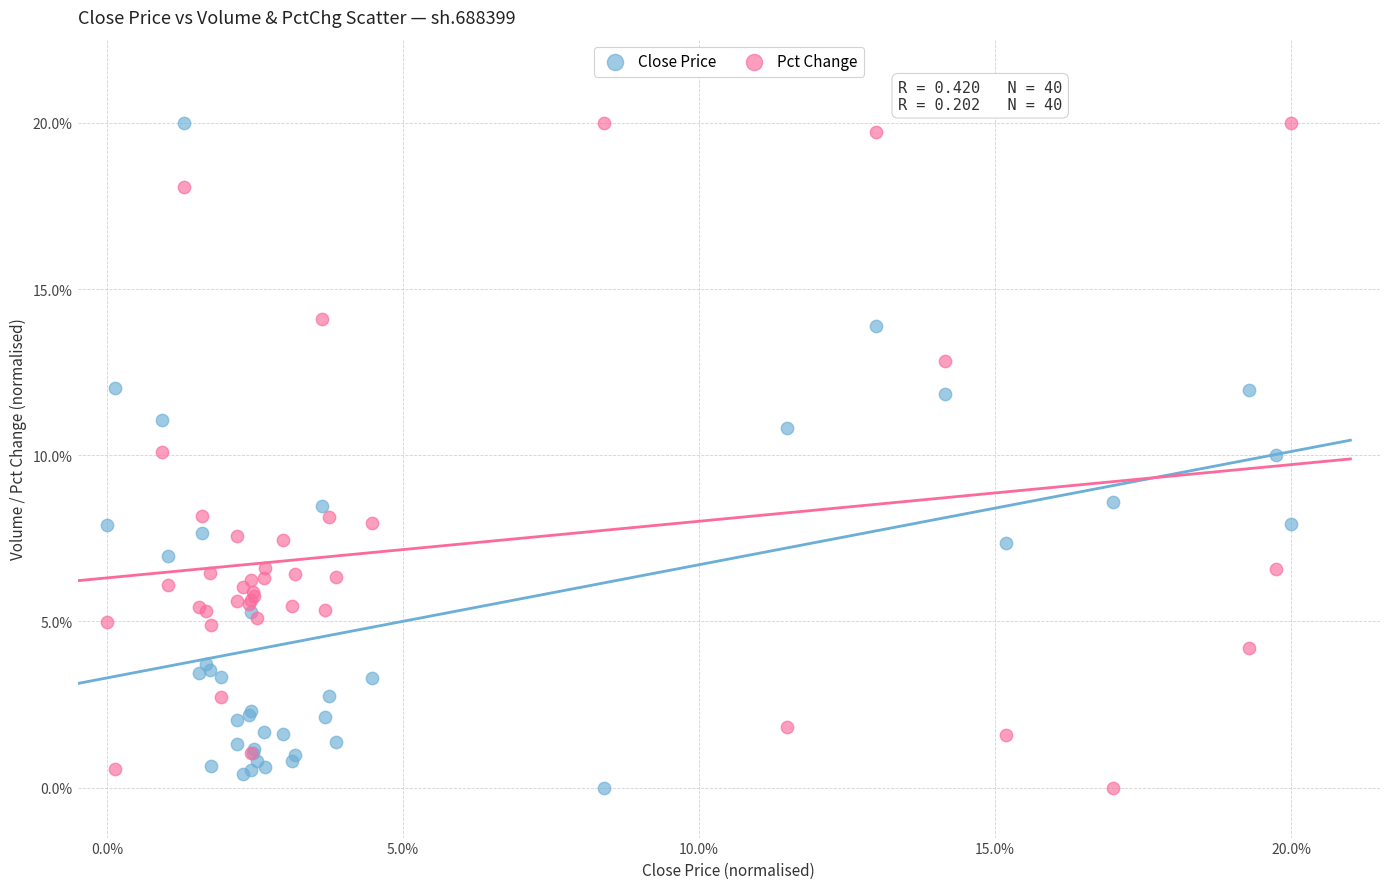

What are all the series names shown in the legend?

Close Price, Pct Change